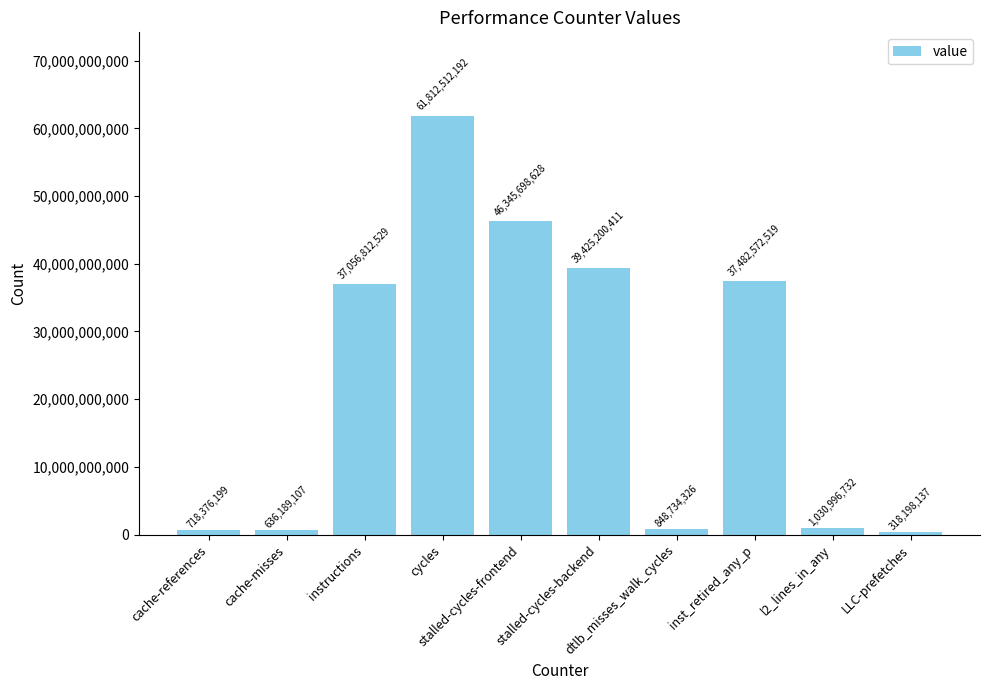

What is the label of the 10th bar from the right?

cache-references